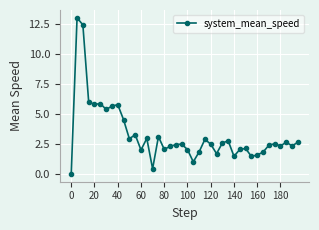

What is the value of the 8th point from the left?

5.6